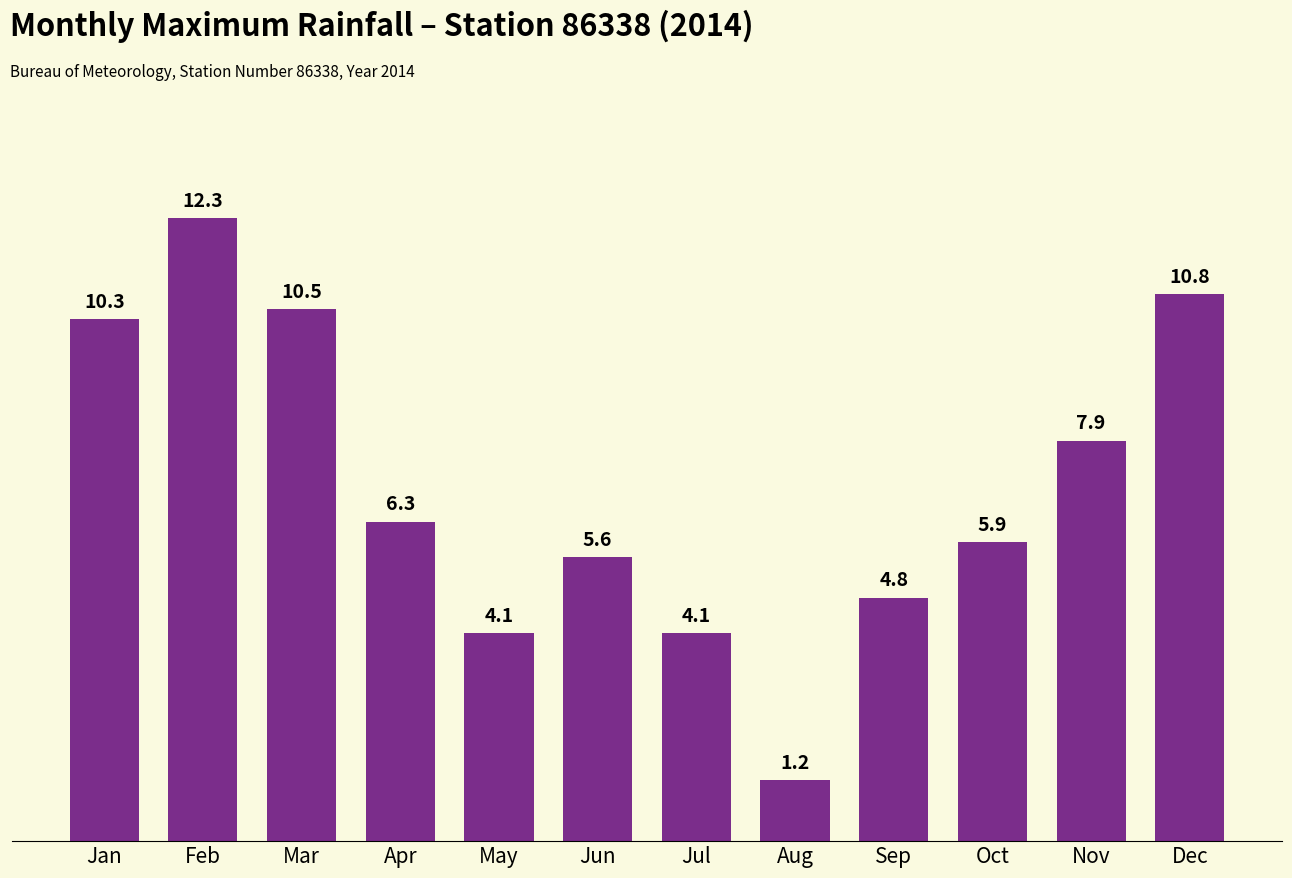

What is the smallest value displayed?

1.2